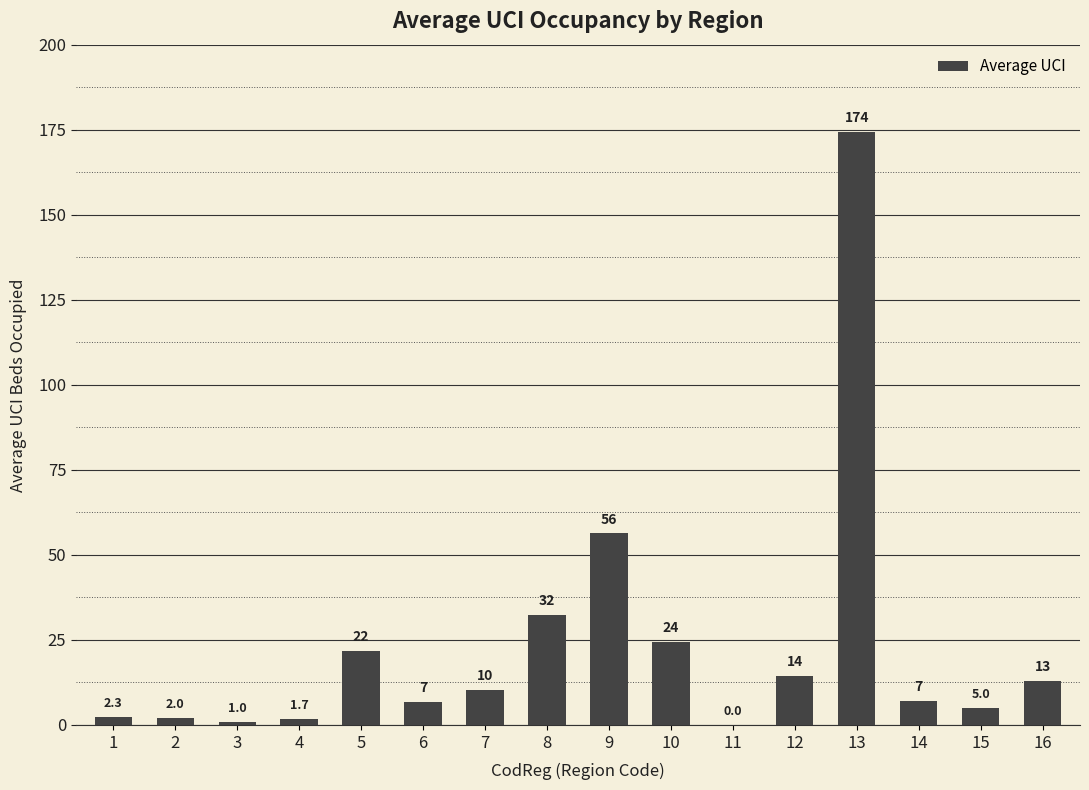

How many categories are shown in the chart?

16